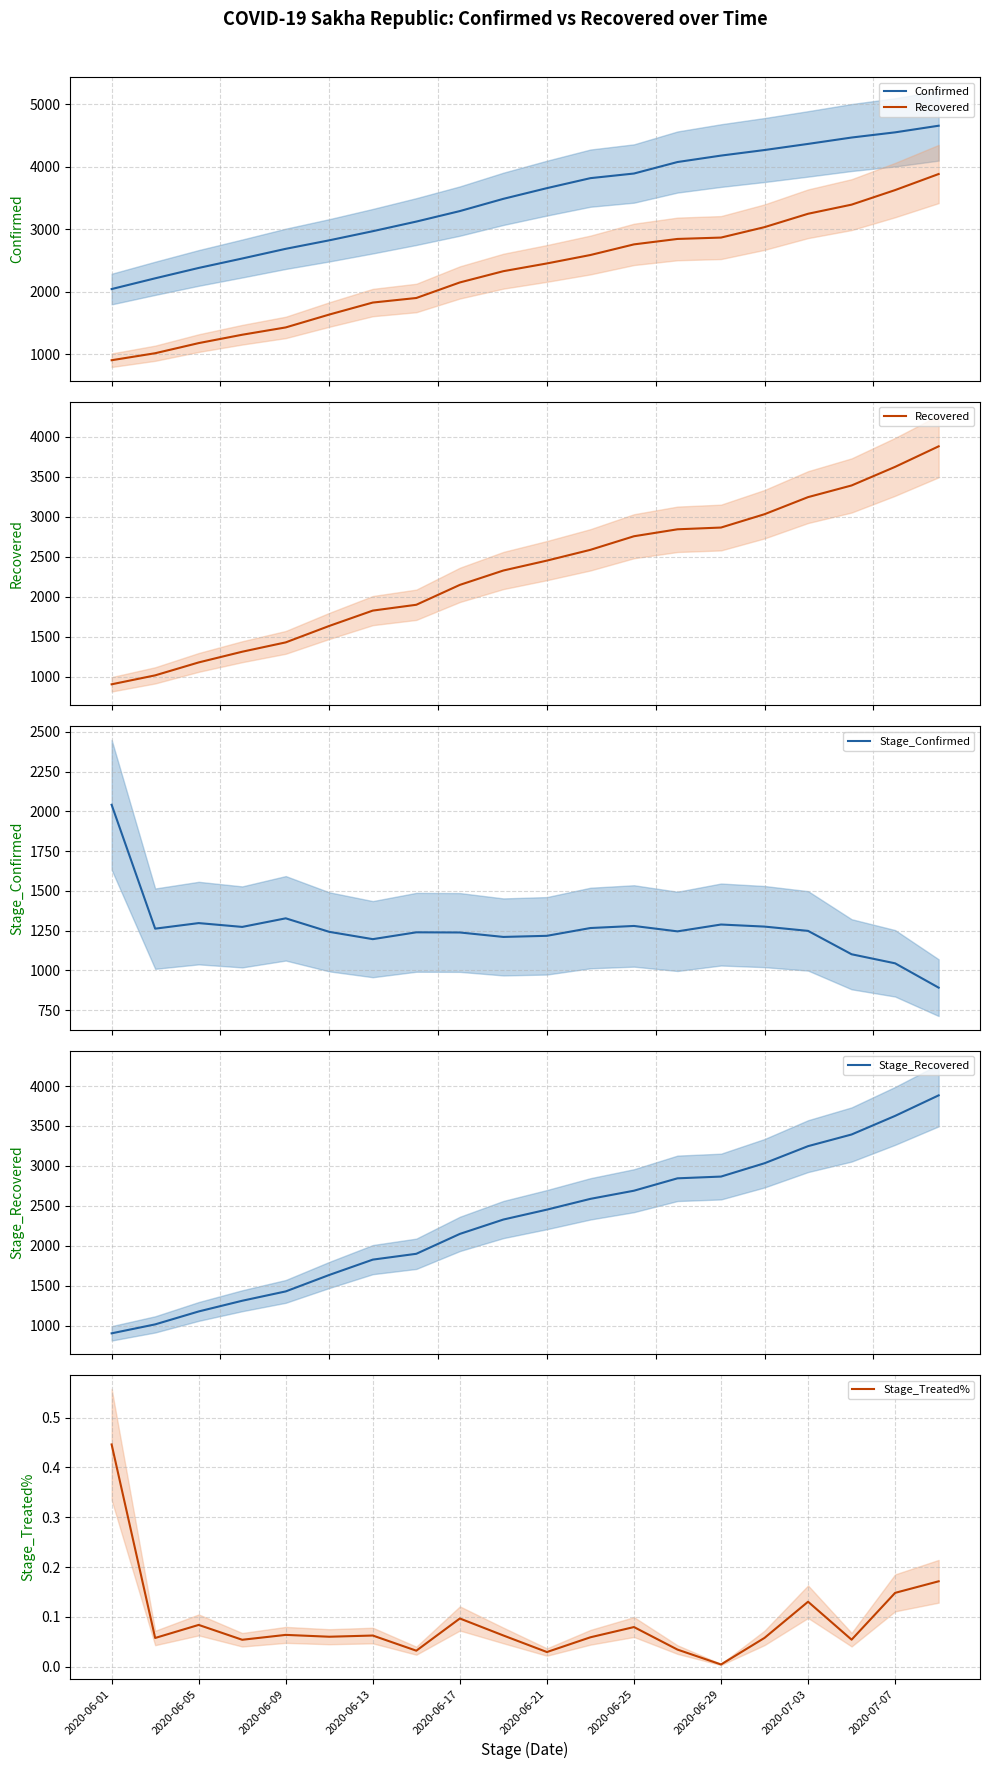

What is the average value of the Confirmed series?

3473.2